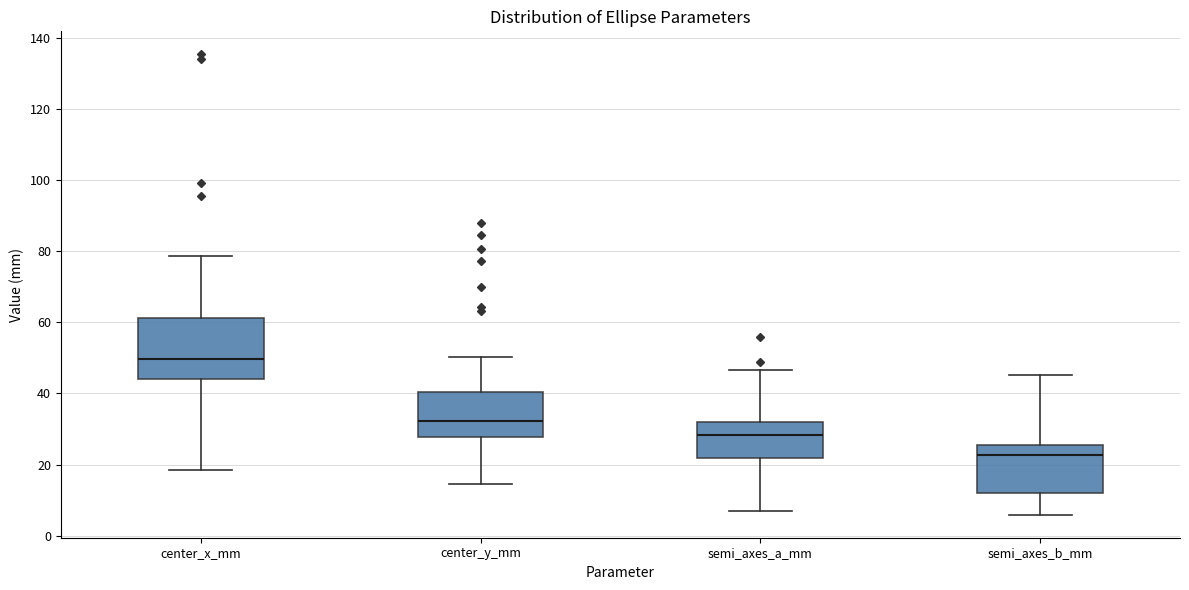

Where does the median line of the box for center_y_mm sit on the y-axis? The values are not printed on the chart, so give them approximately, as read against the axis.

32